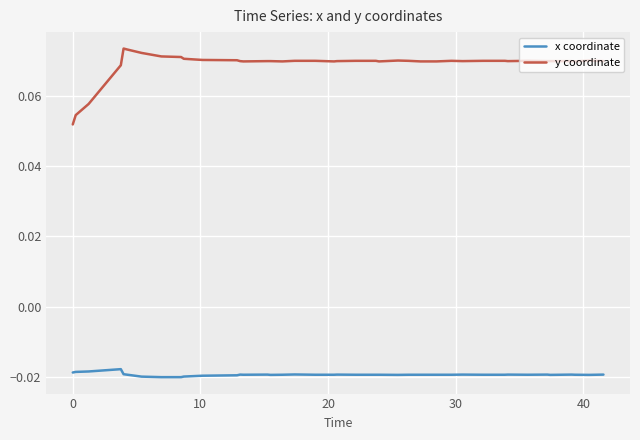

Rank the series by their average value, from highest to lowest.

y coordinate, x coordinate